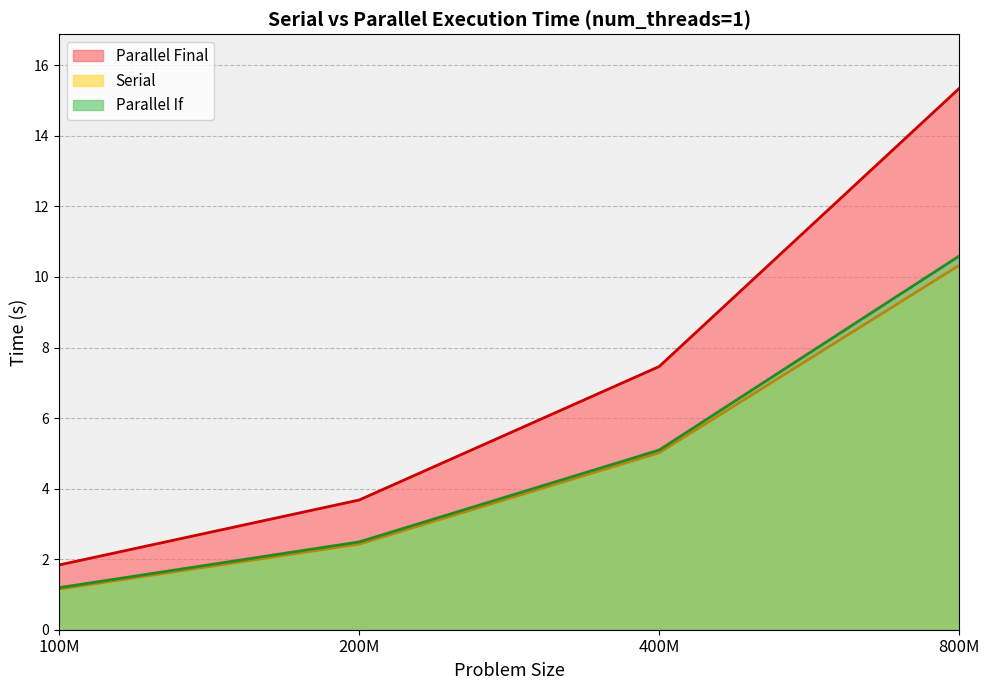

How many interior local peaks does the Parallel If series have?

0